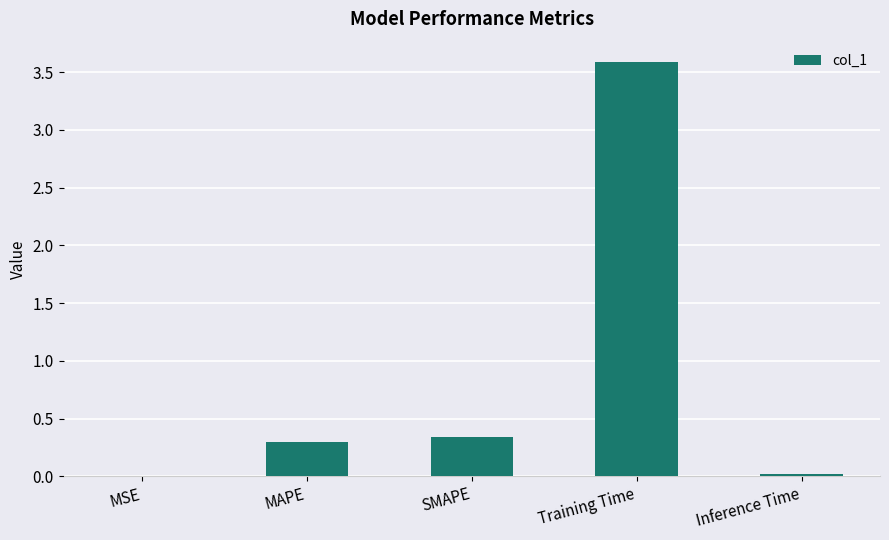

Between Training Time and Inference Time, which is larger?

Training Time